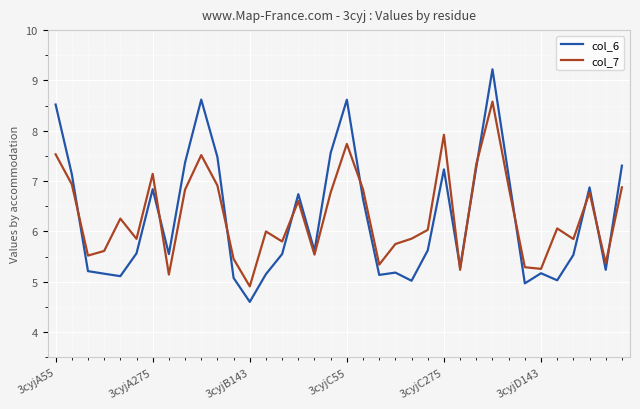

What is the minimum value for col_6?

4.6